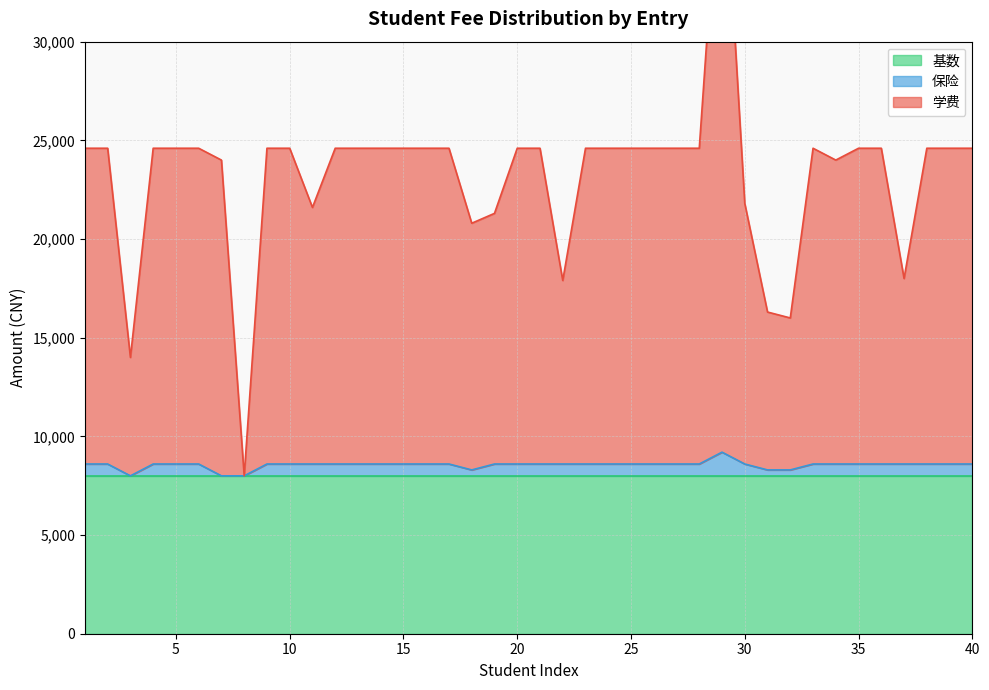

What is the minimum value for 保险?

8000